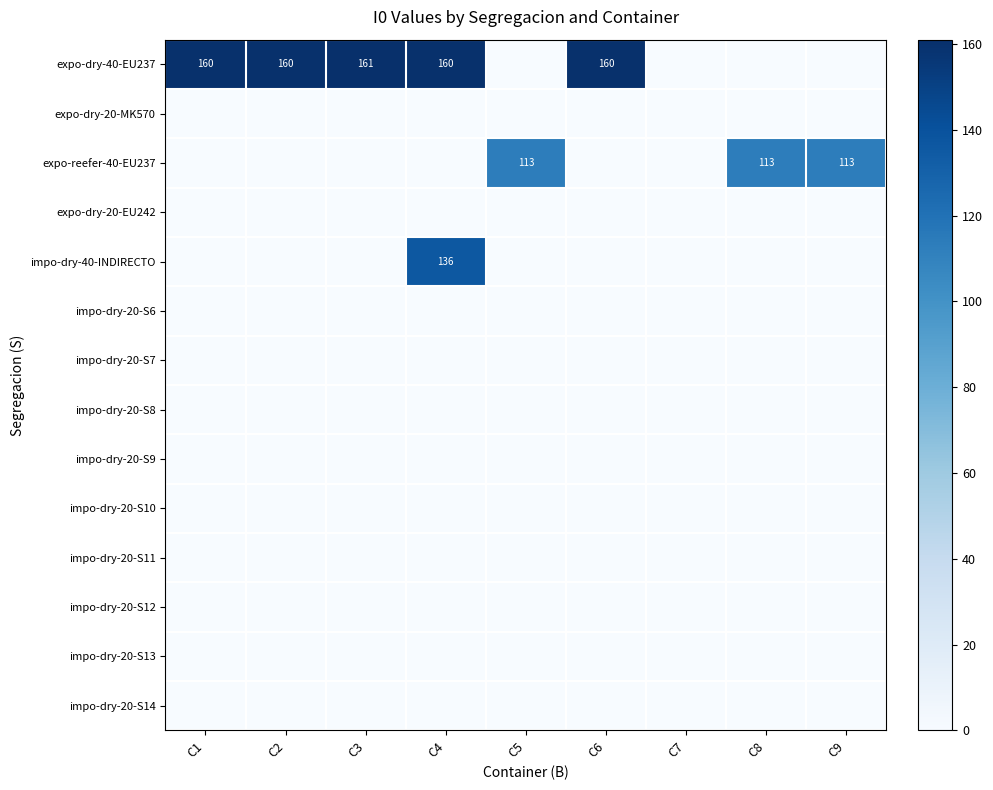

Is it true that expo-dry-20-EU242 equals 0 at C1?

True